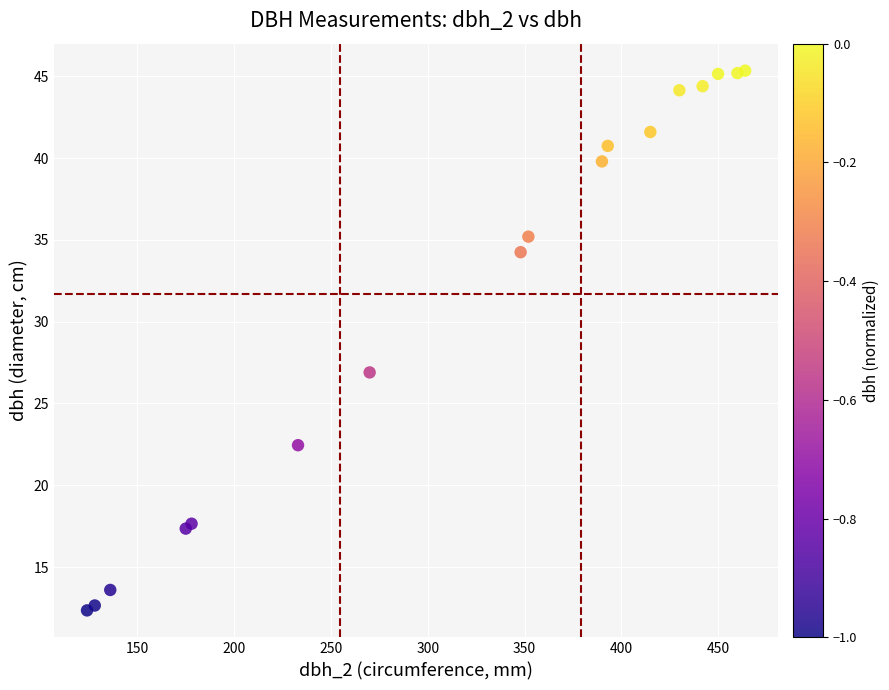

What Y value in the scatter plot is closest to 28?

26.9